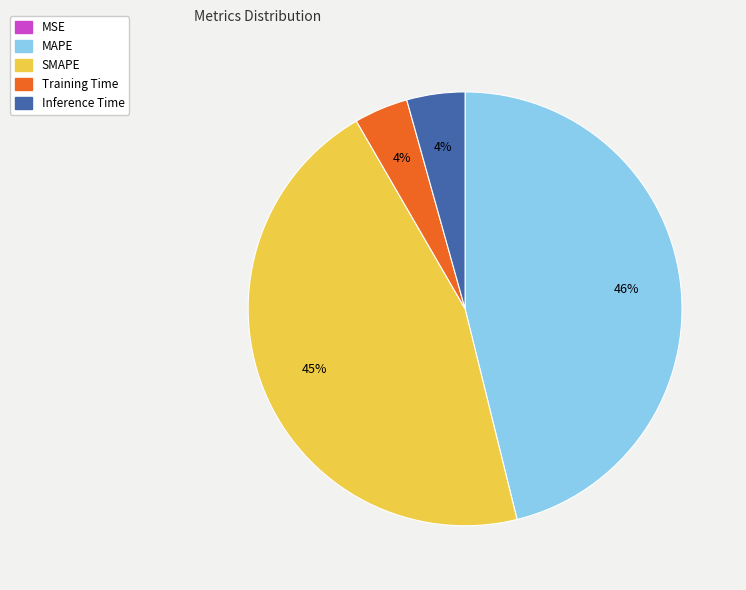

The MAPE slice represents 46% of the pie. True or false?

True